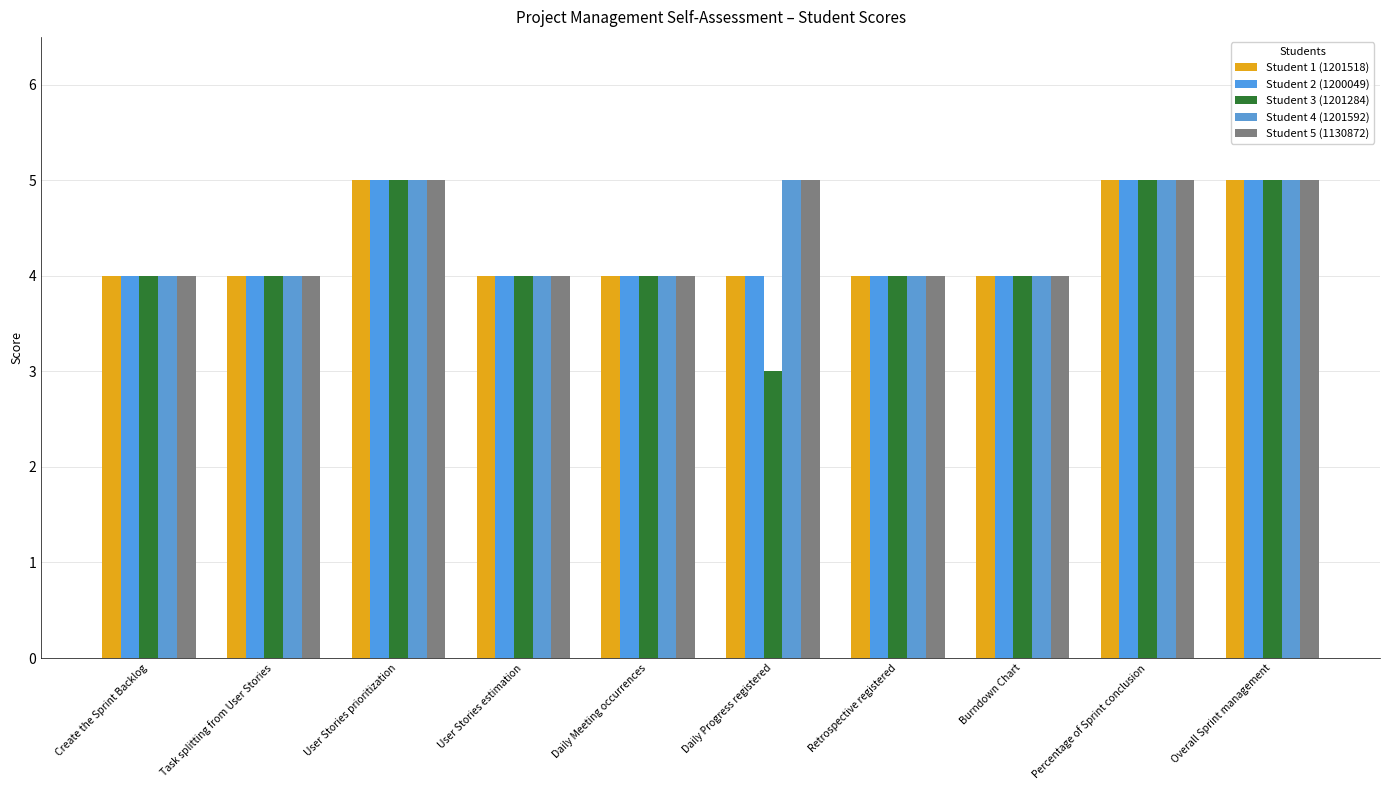

What is the label of the 10th bar from the left?

Overall Sprint management